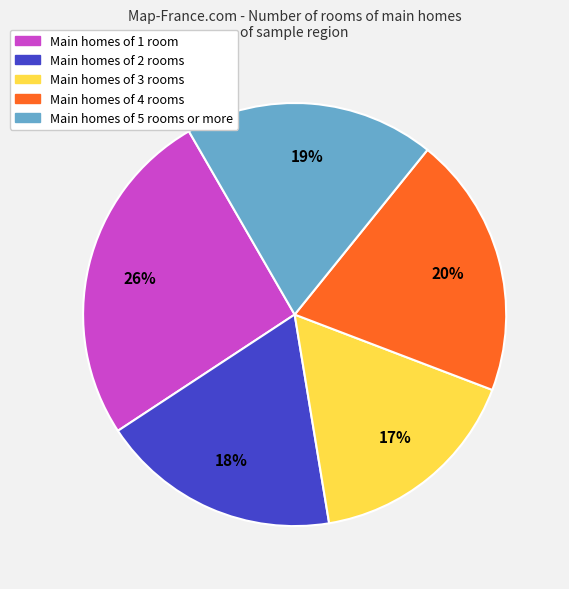

To the nearest percent, what is the average slice percentage?

20%